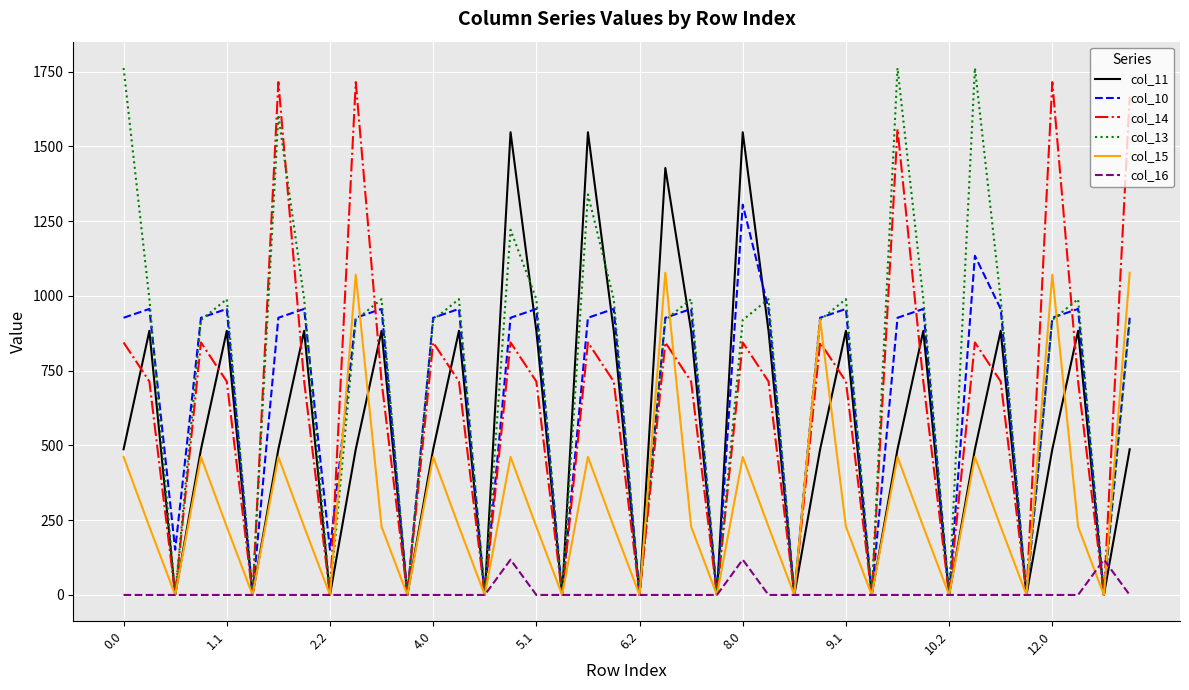

How many lines are shown in the chart?

6